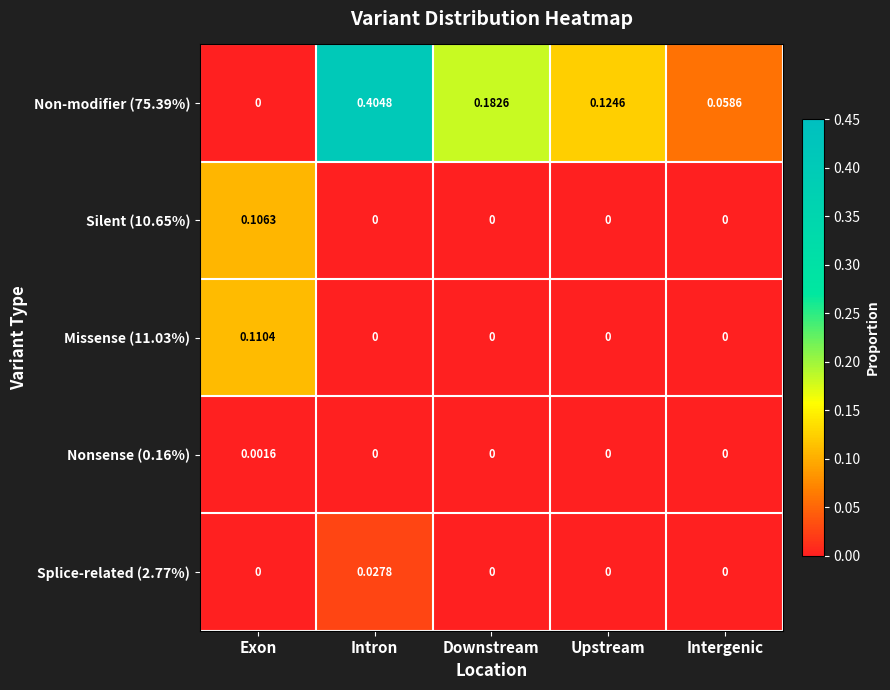

Which category has the highest value across all series?

Intron